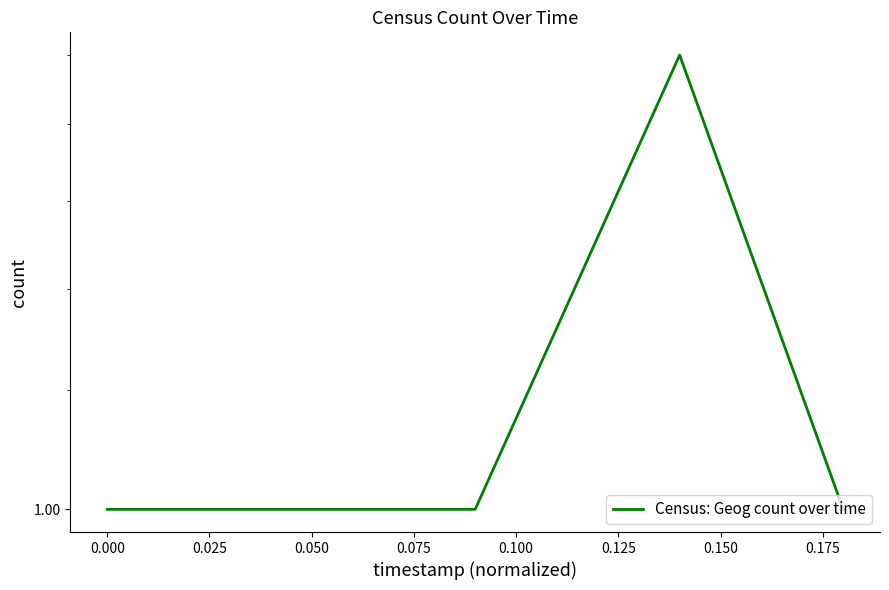

Count the number of values greater than 1.

1